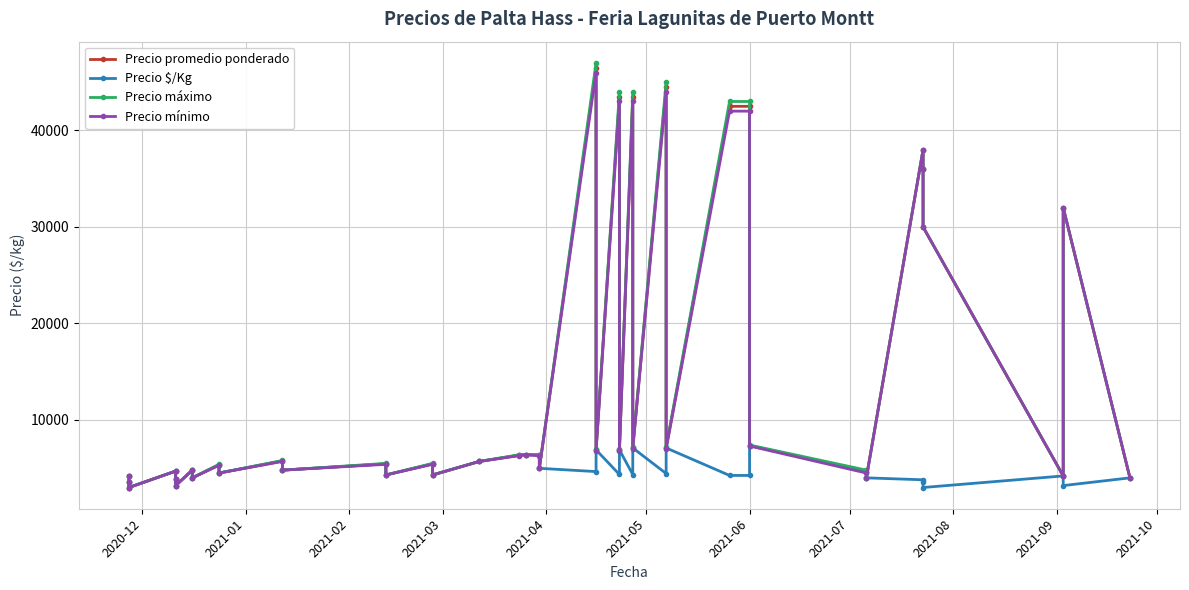

Is it true that Precio máximo equals 7123 at 20?

False